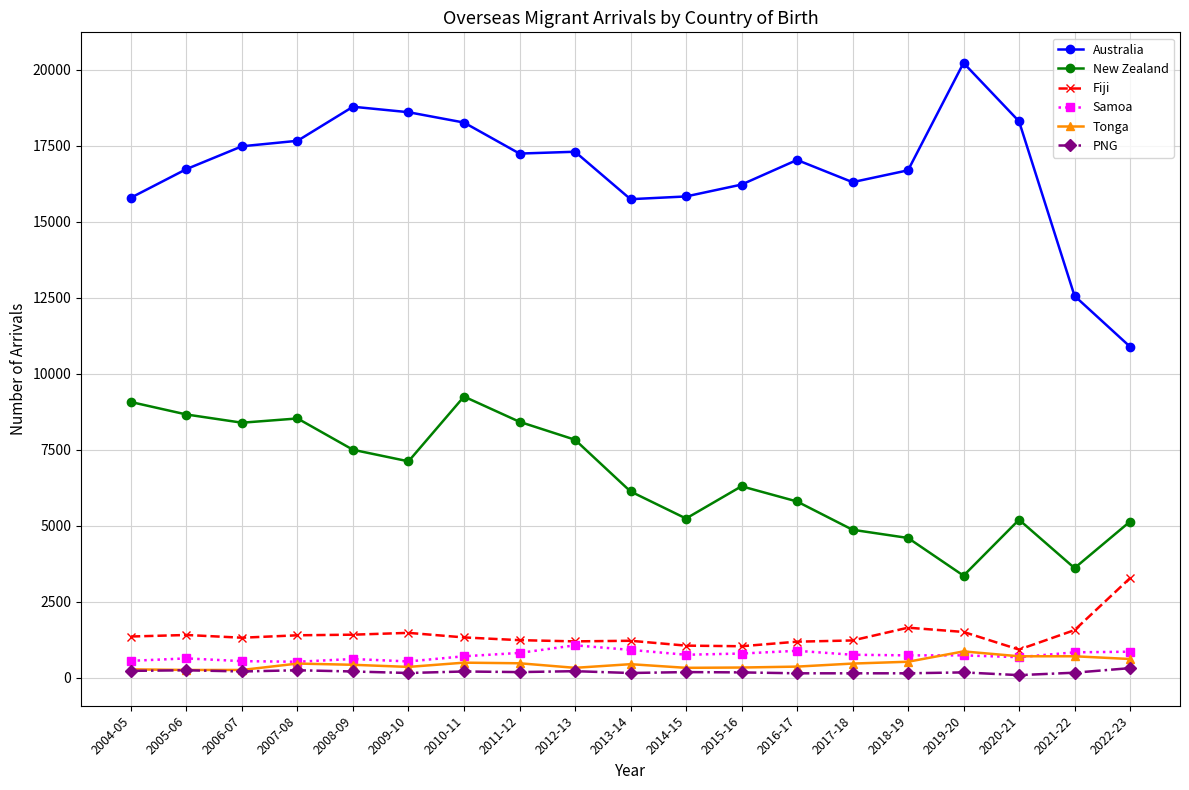

What is the highest value of the Tonga series?

870